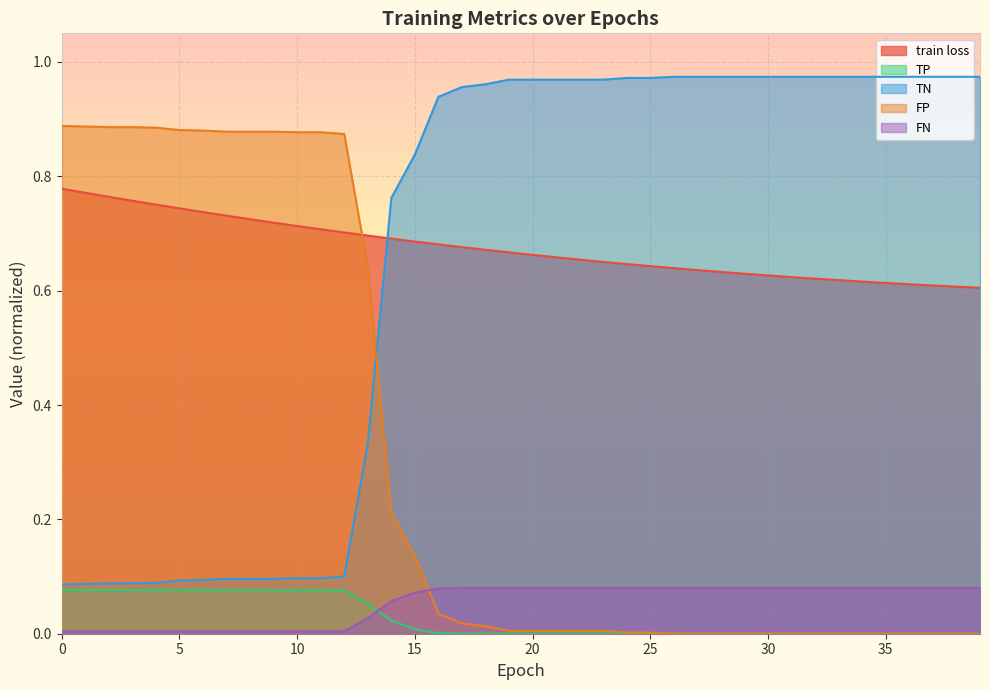

The TP series shows 0.0 at 13. True or false?

False